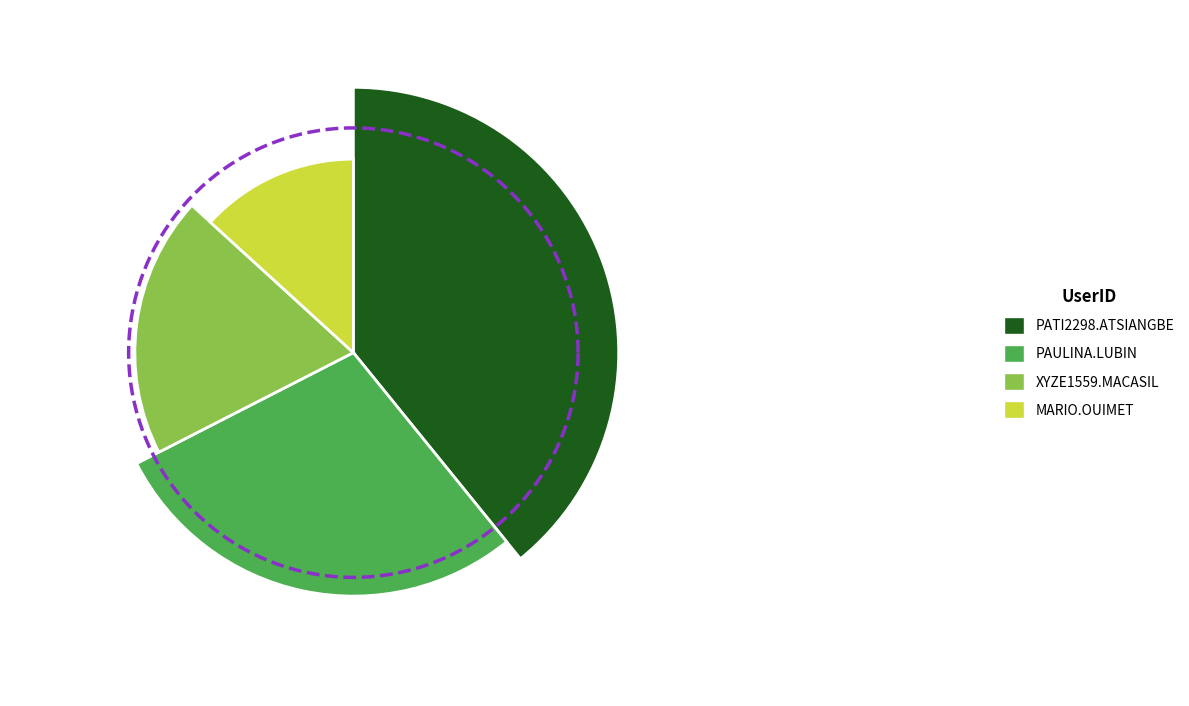

What percentage is the MARIO.OUIMET slice, to the nearest percent?

13%